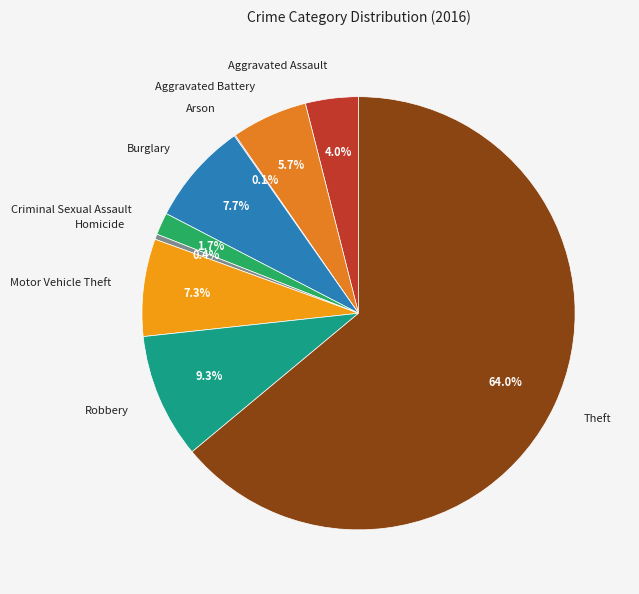

To the nearest percent, what is the average slice percentage?

11%